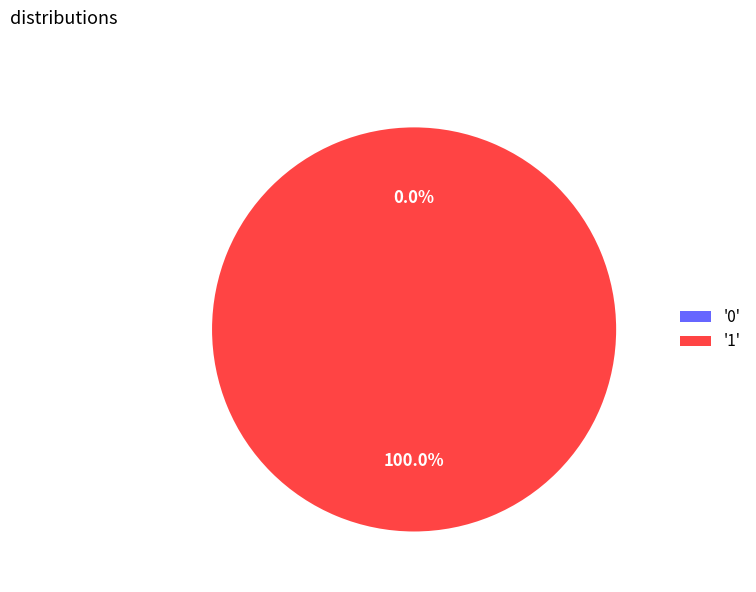

To the nearest percent, what is the combined percentage of 0 and 1?

100%